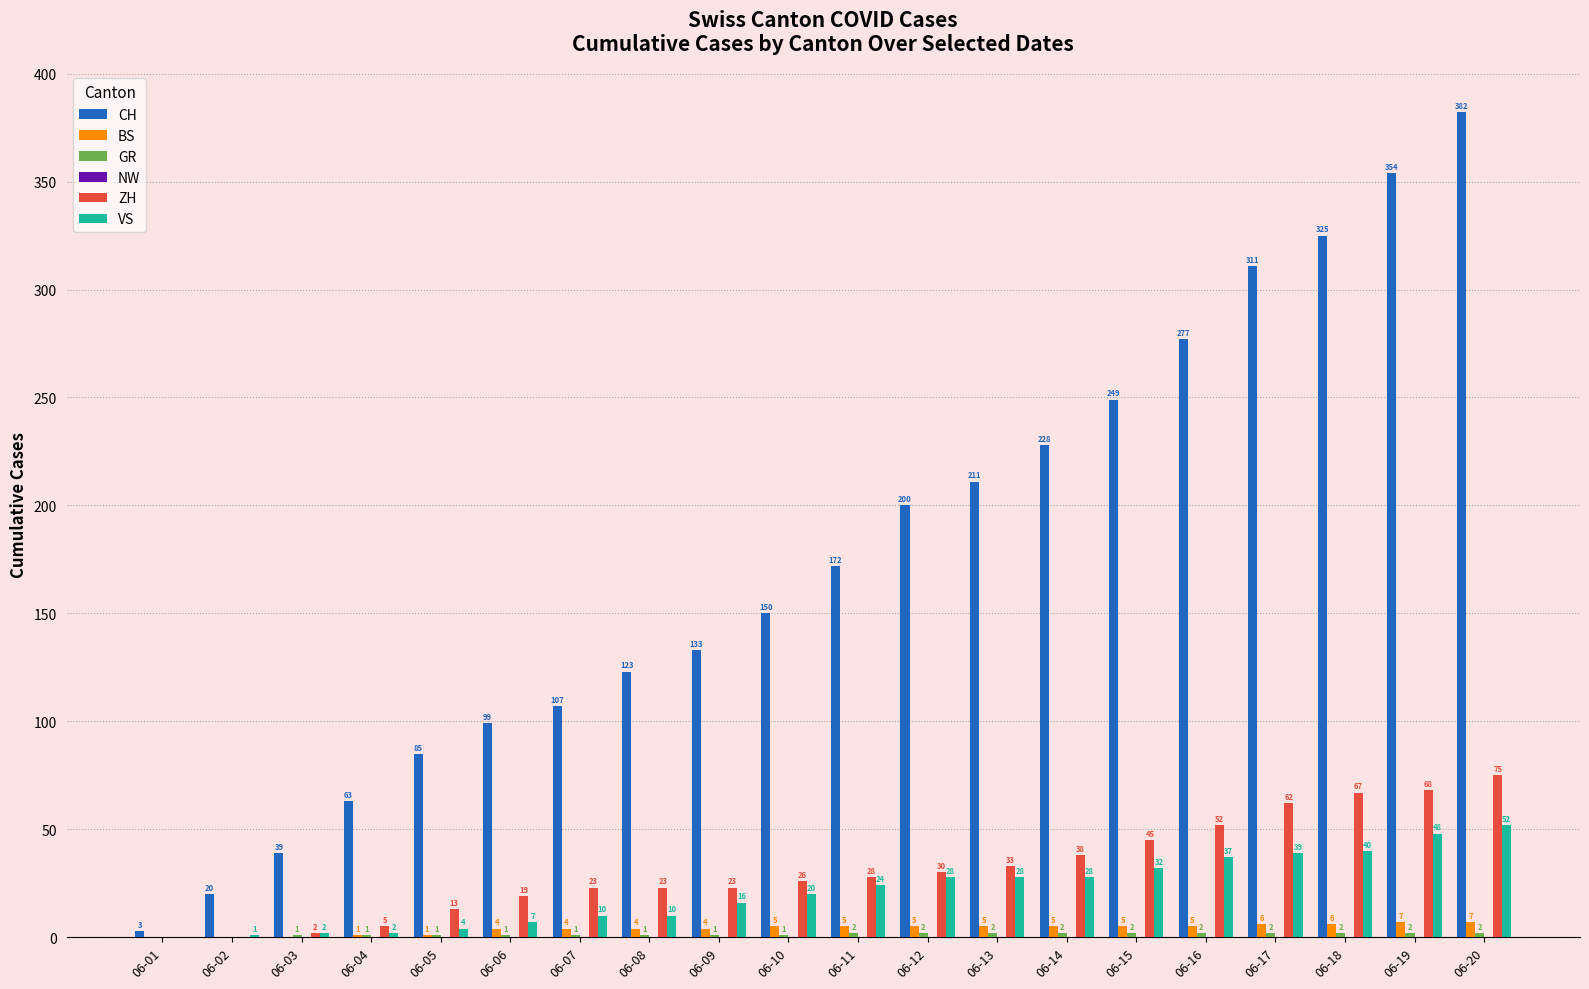

What is the sum of all ZH values?

632